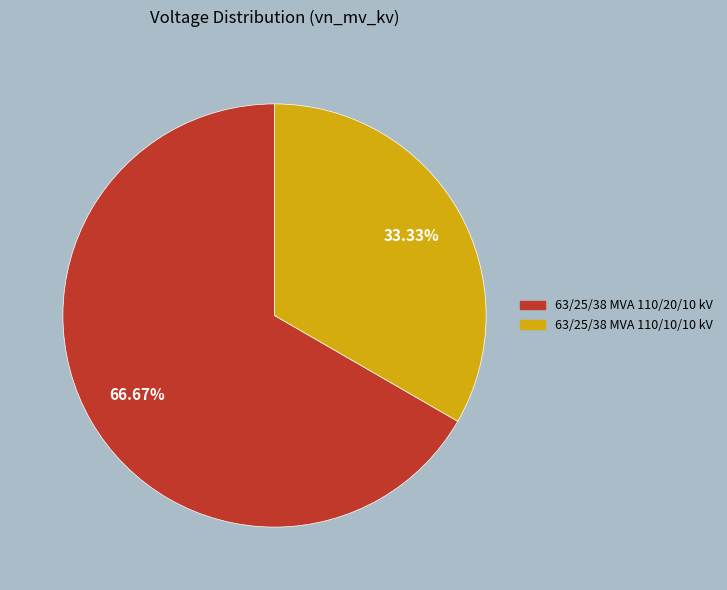

Combined, what portion of the pie is 63/25/38 MVA 110/20/10 kV and 63/25/38 MVA 110/10/10 kV?

100.0%